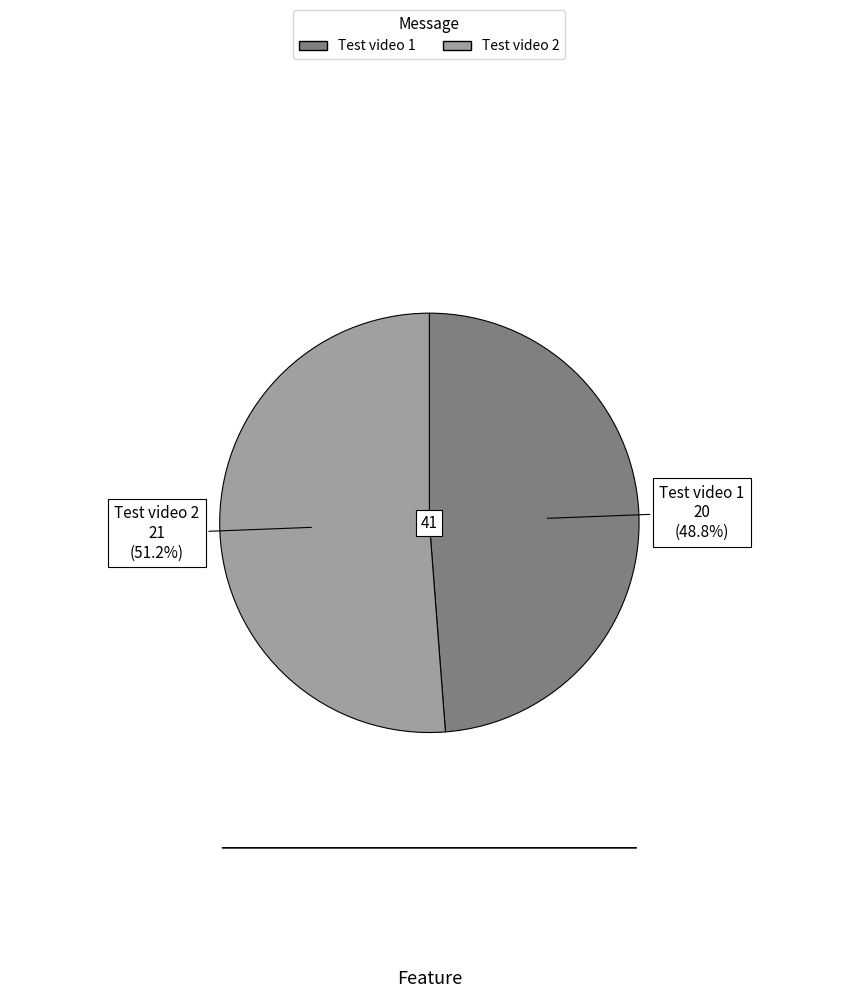

Between Test video 2 and Test video 1, which is larger?

Test video 2